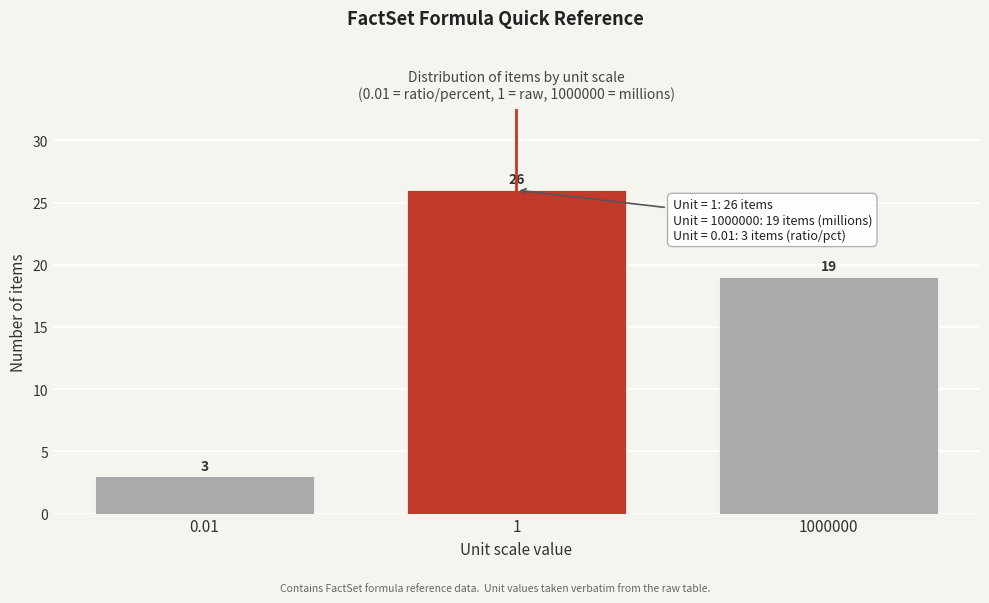

Reading right to left, what are all the values shown in this chart?

1000000=19	1=26	0.01=3